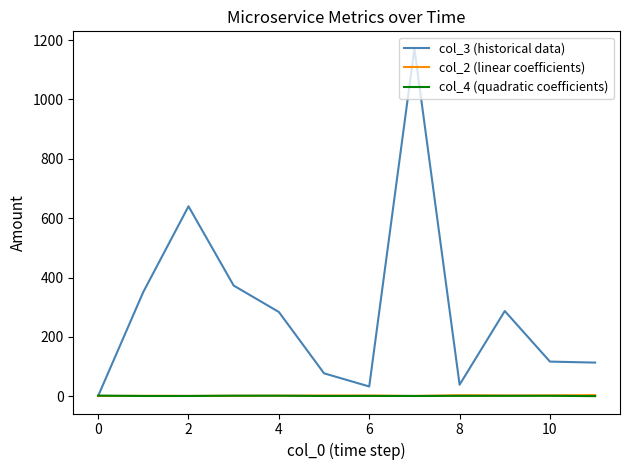

Which series has the largest range (max minus min)?

col_3 (historical data)